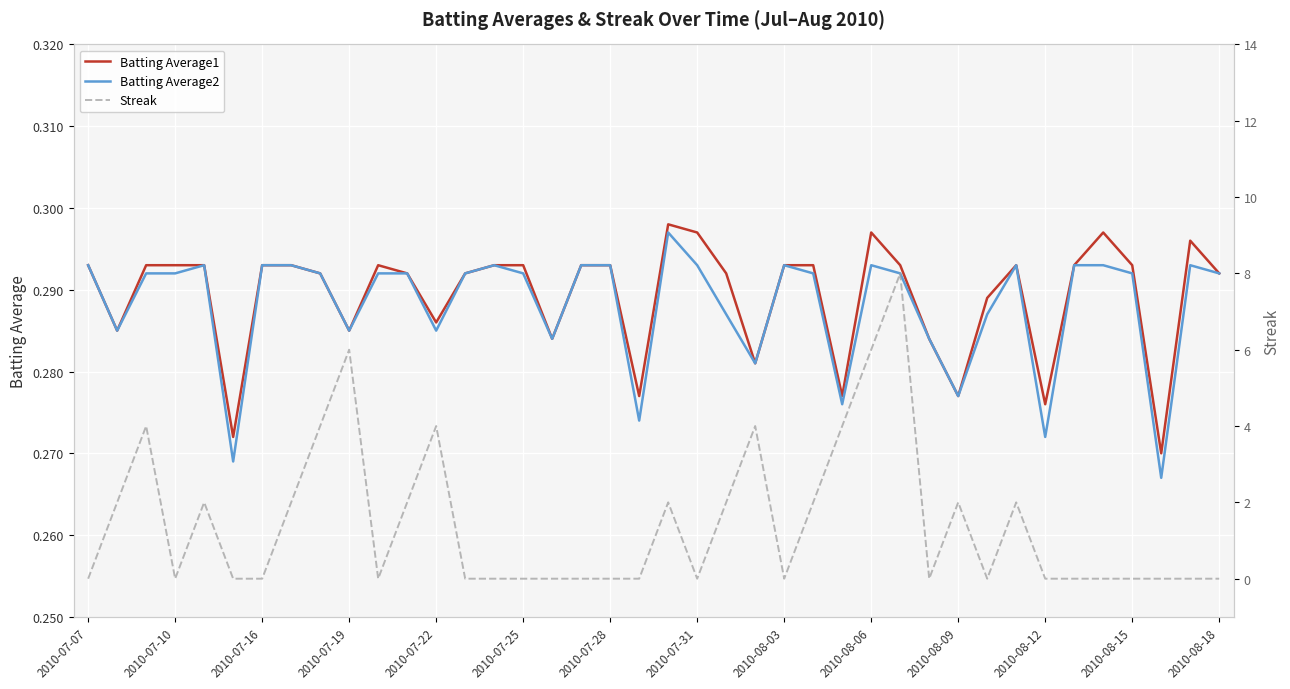

At which category does the chart reach its peak across all series?

28